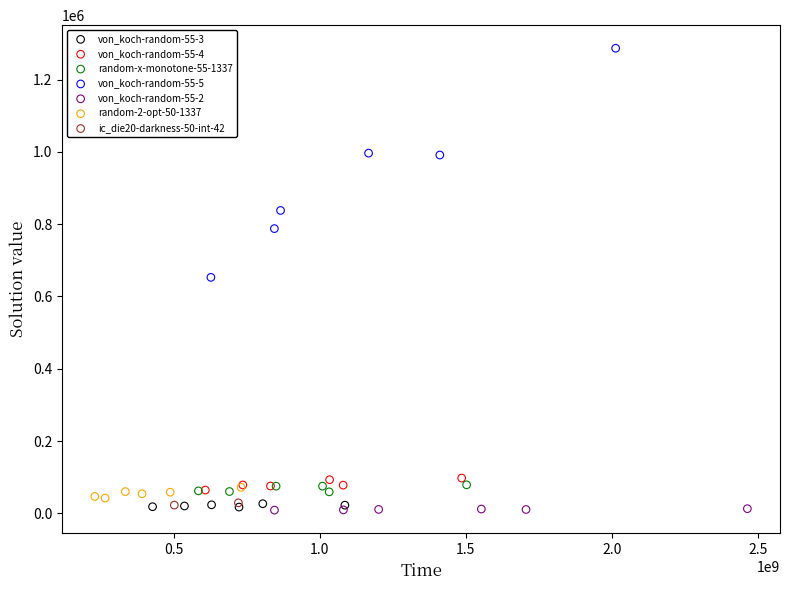

What are all the series names shown in the legend?

von_koch-random-55-3, von_koch-random-55-4, random-x-monotone-55-1337, von_koch-random-55-5, von_koch-random-55-2, random-2-opt-50-1337, ic_die20-darkness-50-int-42